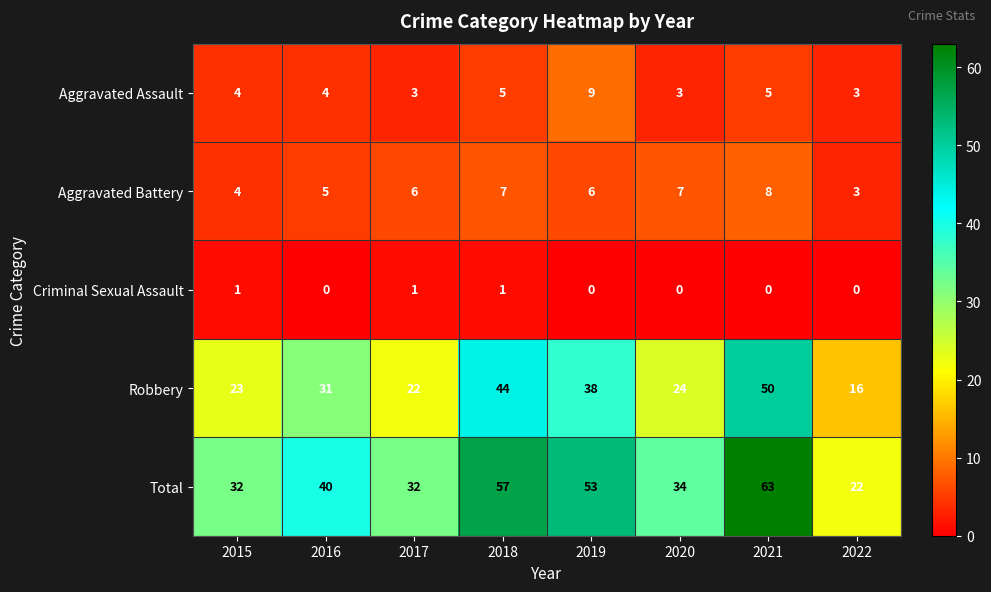

At which category is the sum across all series the highest?

2021